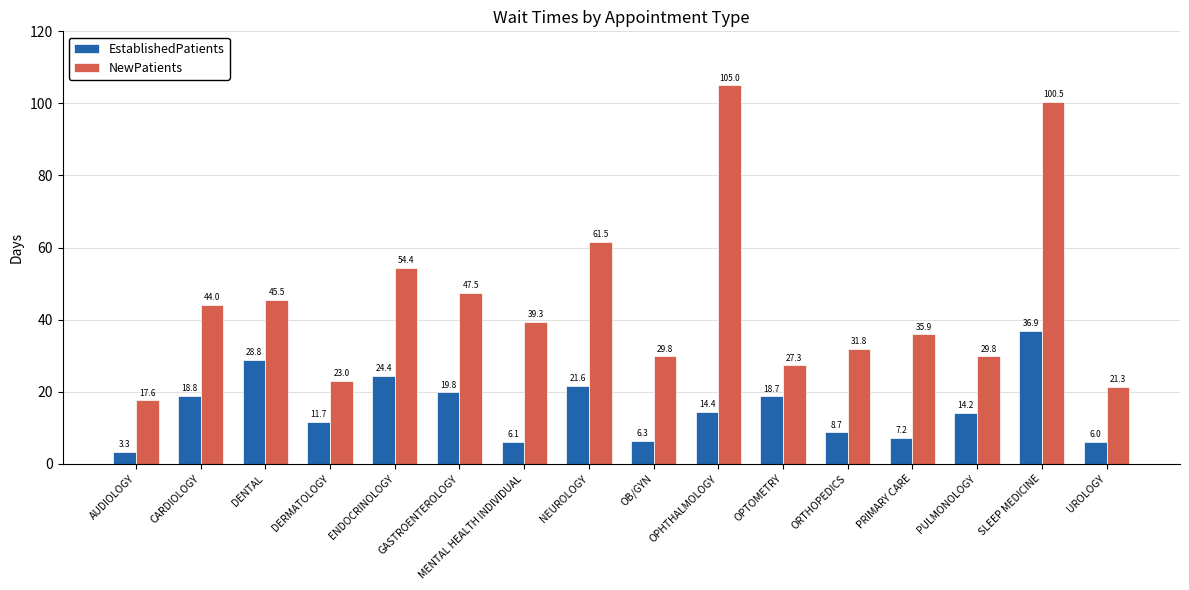

What is the difference between the maximum and minimum values in the NewPatients series?

87.4